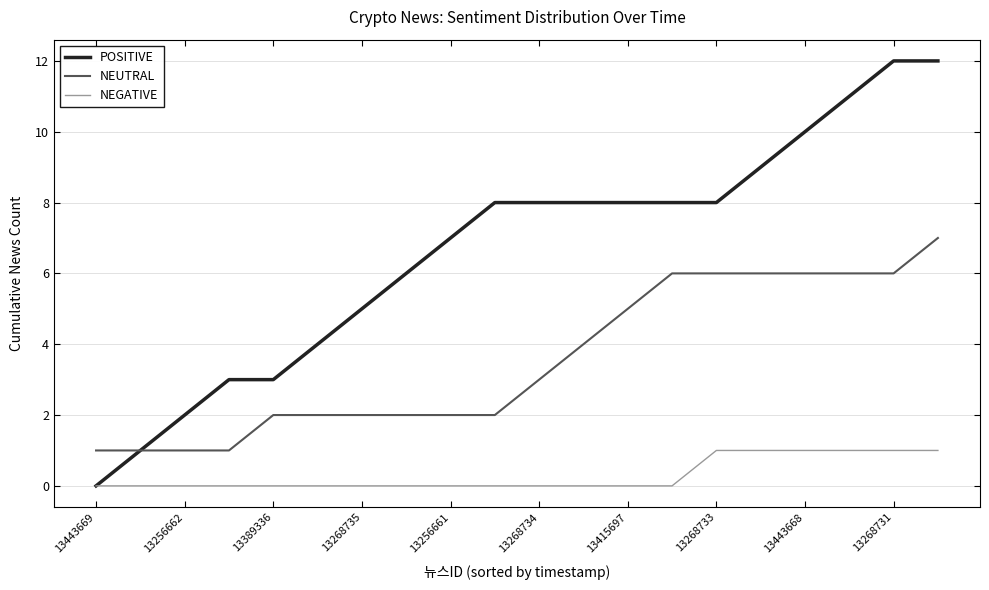

True or false: NEUTRAL and NEGATIVE intersect in this chart.

False